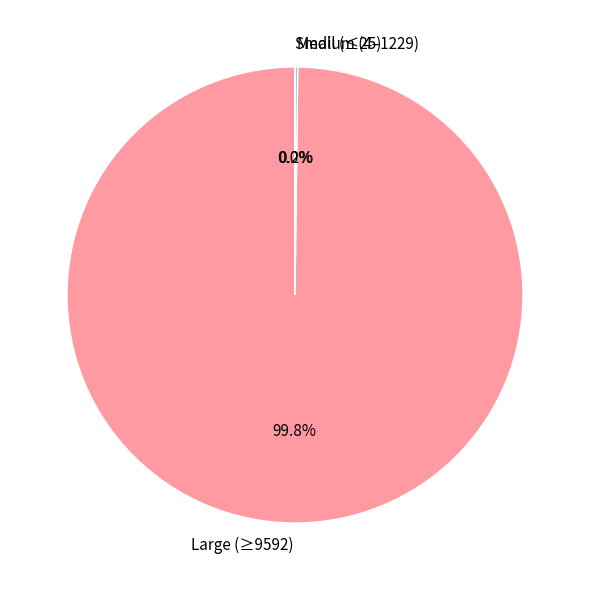

What is the largest slice in the pie chart?

Large (≥9592)